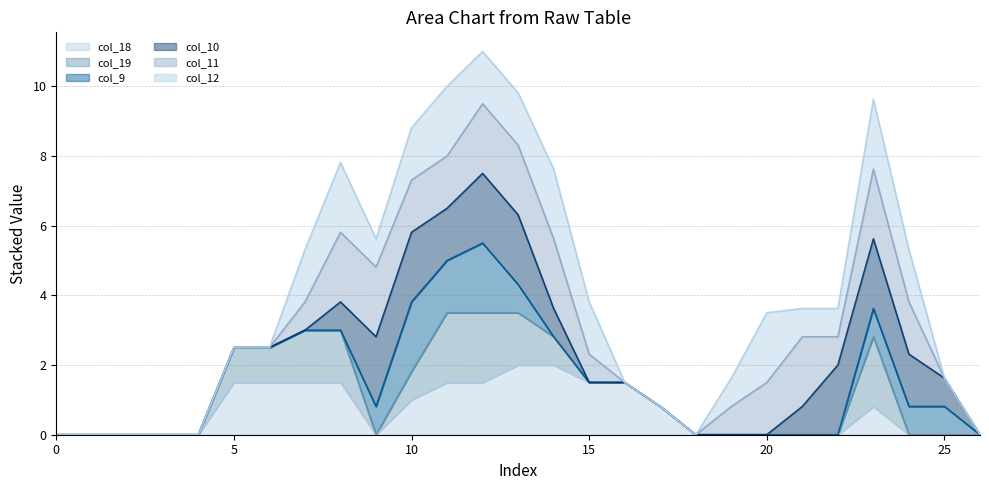

What is the label of the 15th point from the left?

14